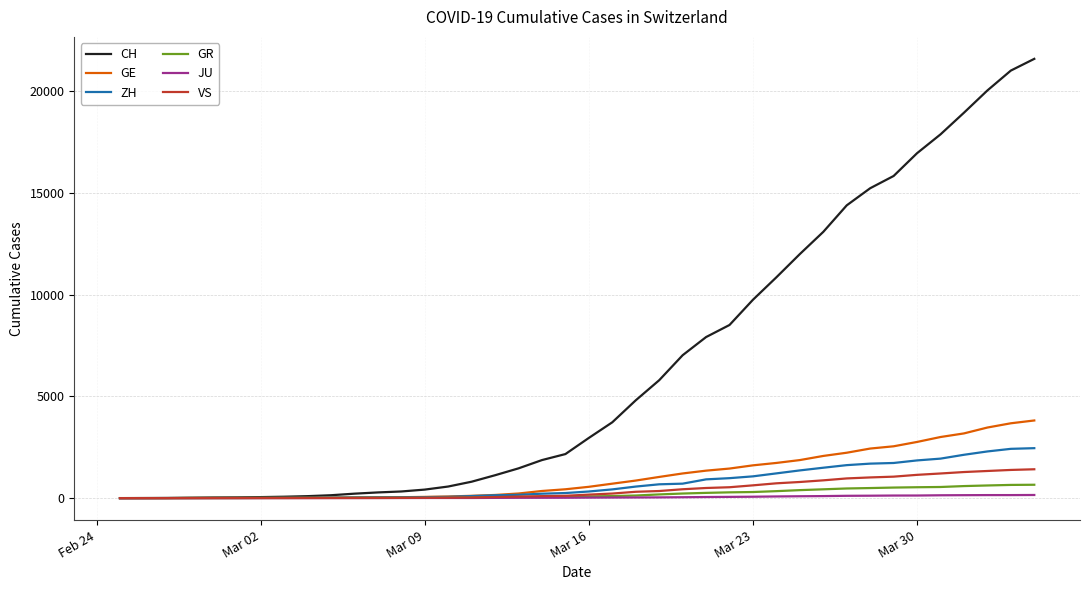

Which series has the largest total across all categories?

CH